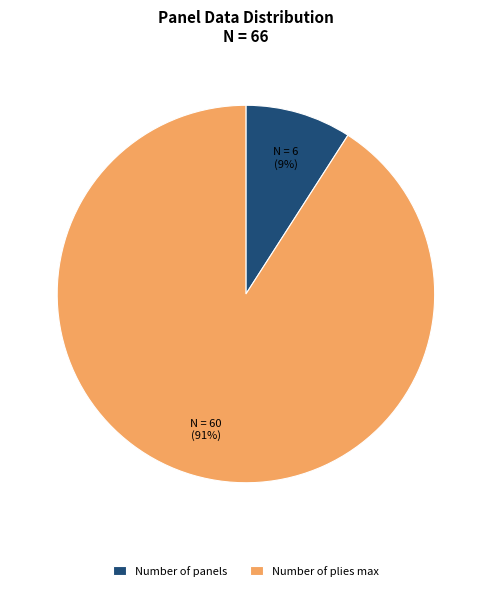

How many slices are in this pie chart?

2